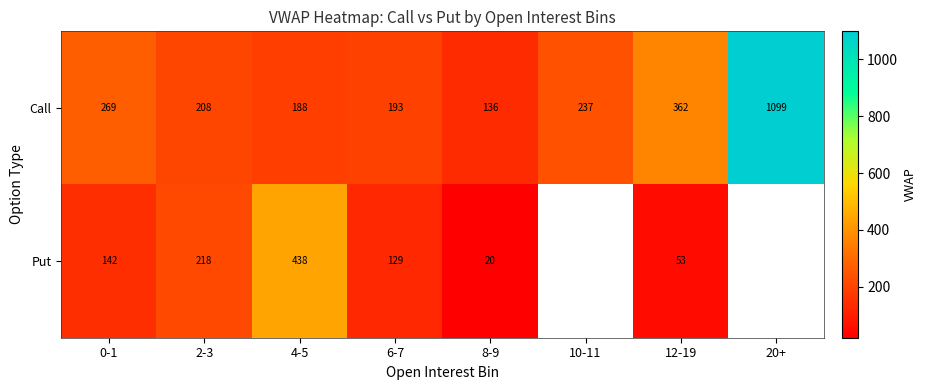

Is it true that Call equals 86.4 at 6-7?

False